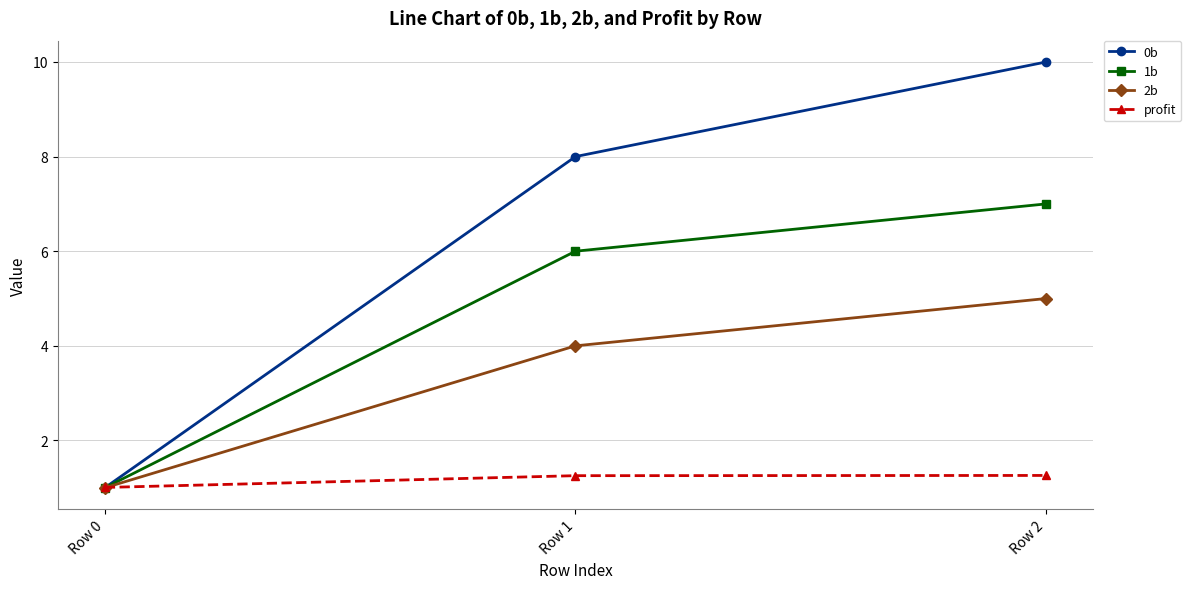

What is the lowest value of the profit series?

1.0